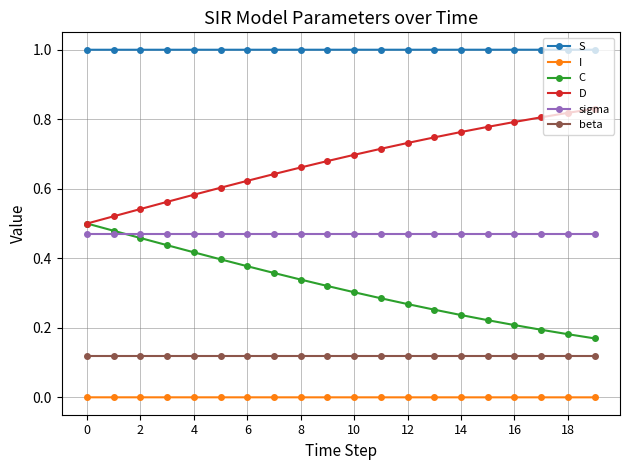

True or false: S and I intersect in this chart.

False